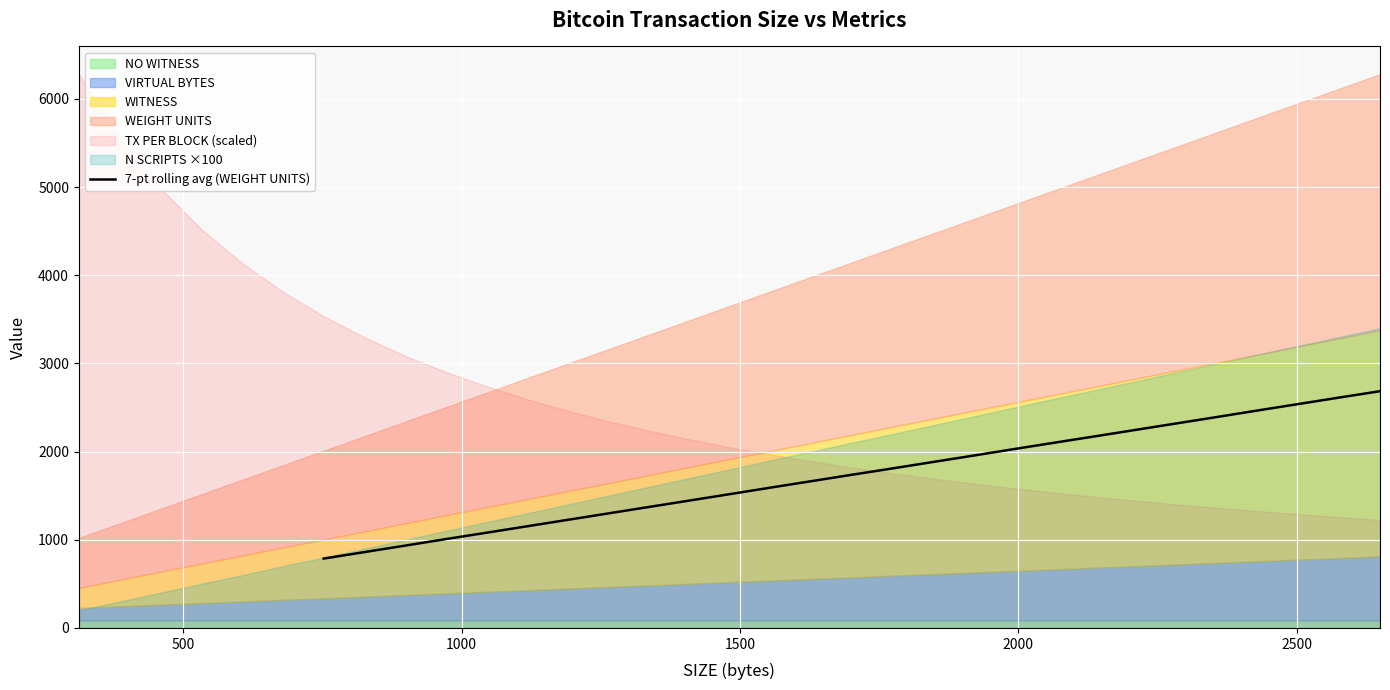

Reading right to left, list all the values displayed in this chart.

2685.6	2612.6	2539.6	2466.6	2393.7	2320.7	2247.7	2174.6	2101.4	2028.4	1955.6	1882.6	1809.6	1736.6	1663.7	1590.9	1518.0	1444.9	1371.9	1298.9	1225.9	1152.7	1079.7	1006.6	933.6	860.3	787.0